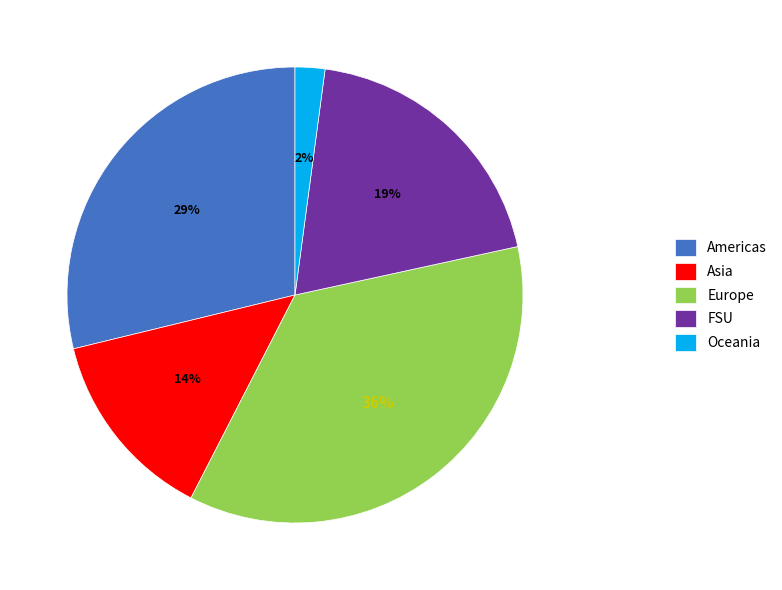

The Europe slice represents 36% of the pie. True or false?

True